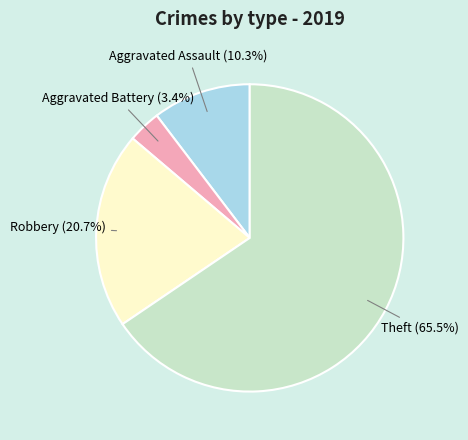

To the nearest percent, what is the combined percentage of Robbery and Aggravated Battery?

24%